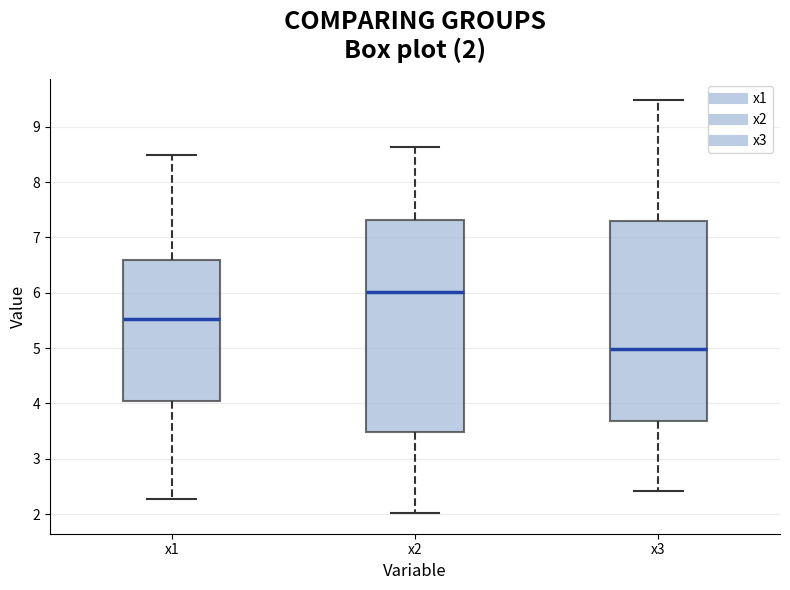

Which box is the tallest, from its lower edge to its upper edge?

x2